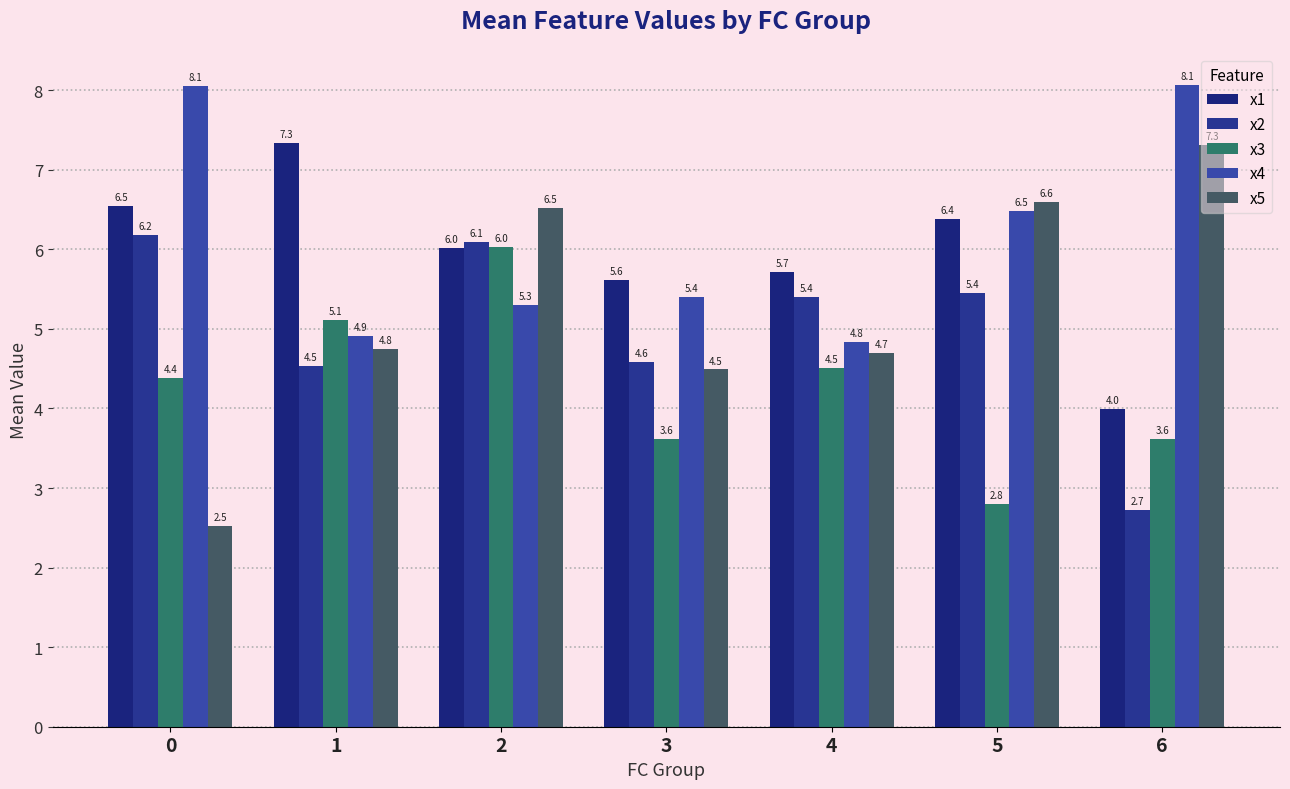

What is the difference between the second highest and minimum values in the x4 series?

3.2